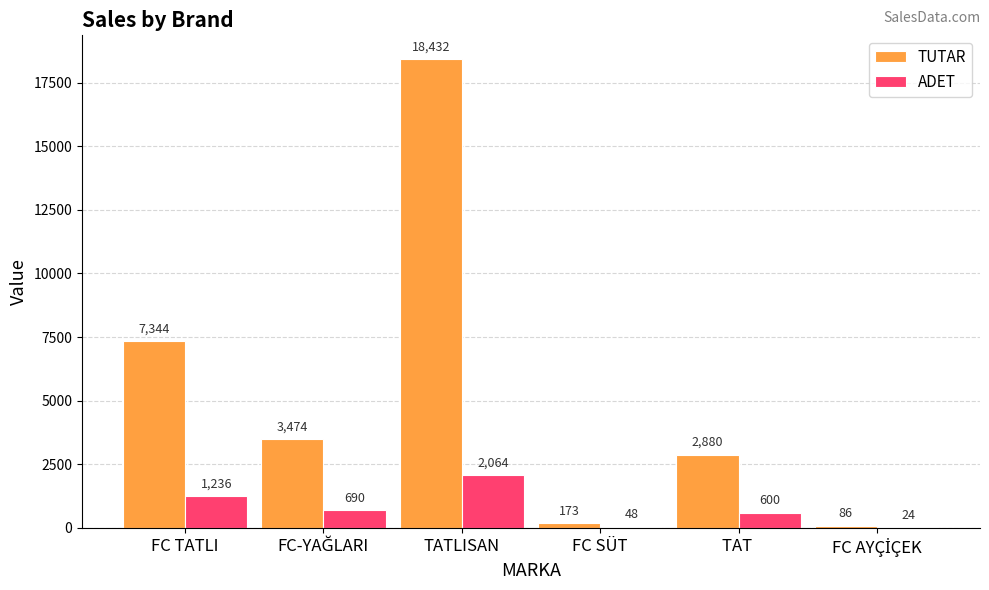

What are all the series names shown in the legend?

TUTAR, ADET